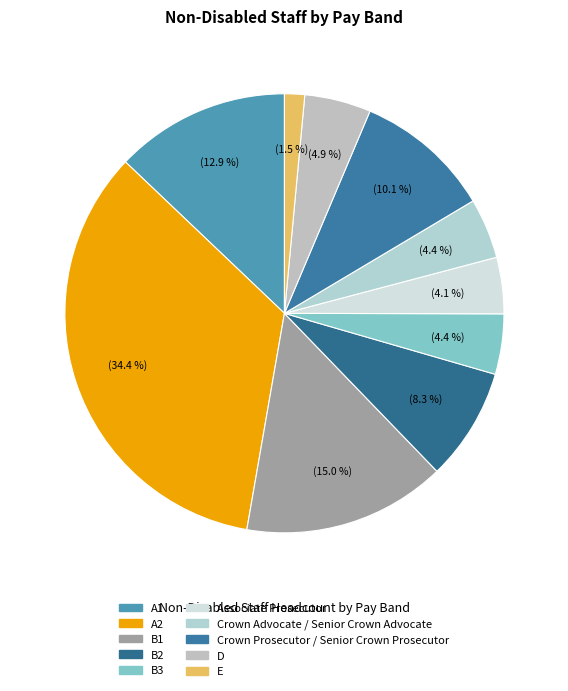

Does any single category account for the majority?

No